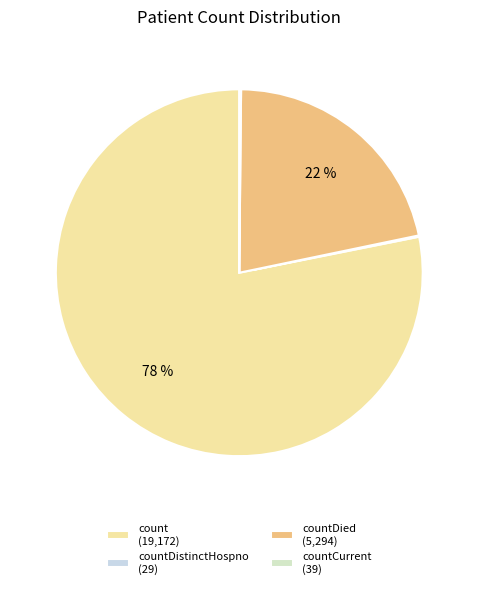

Which slice is the largest?

count (19,172)